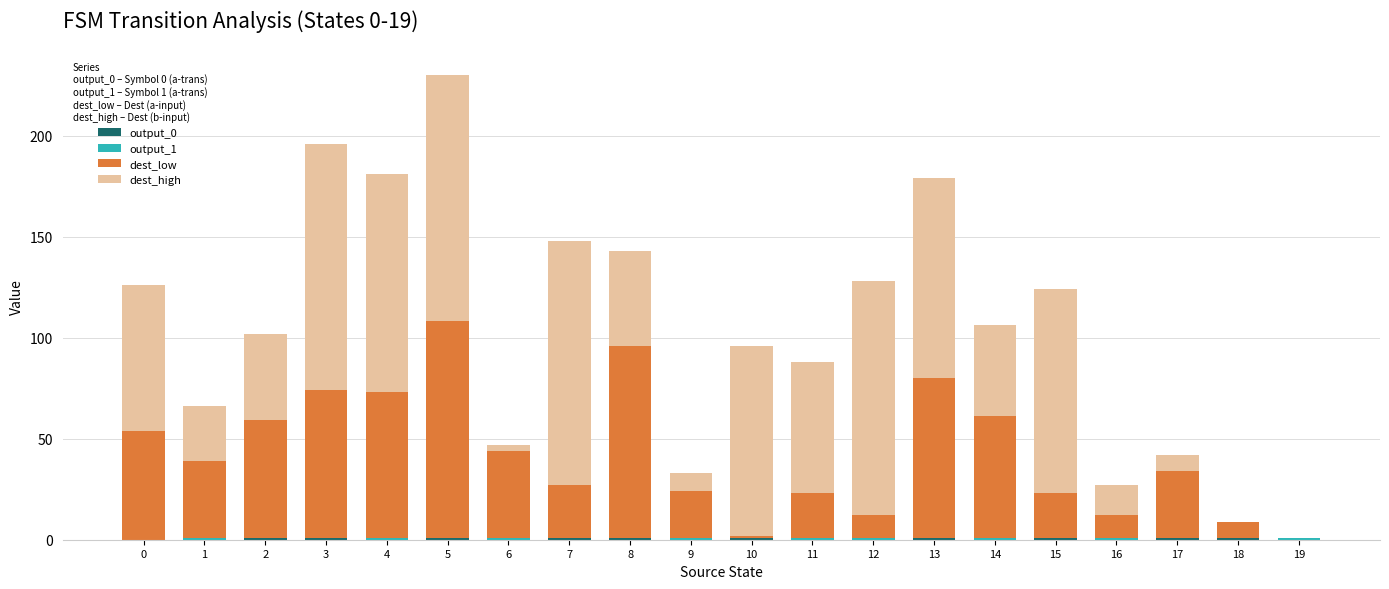

At which category is the sum across all series the highest?

5